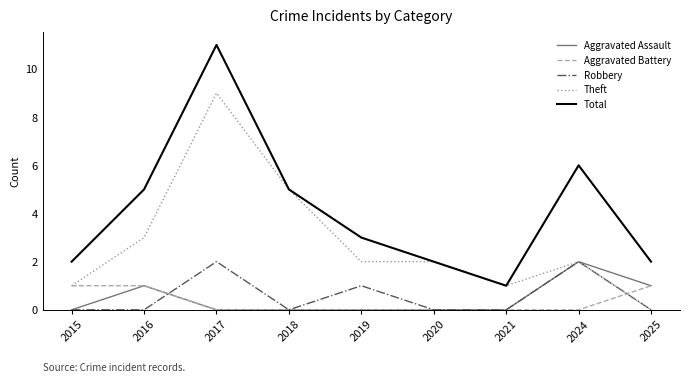

Does the chart display data point markers on the line(s)?

No